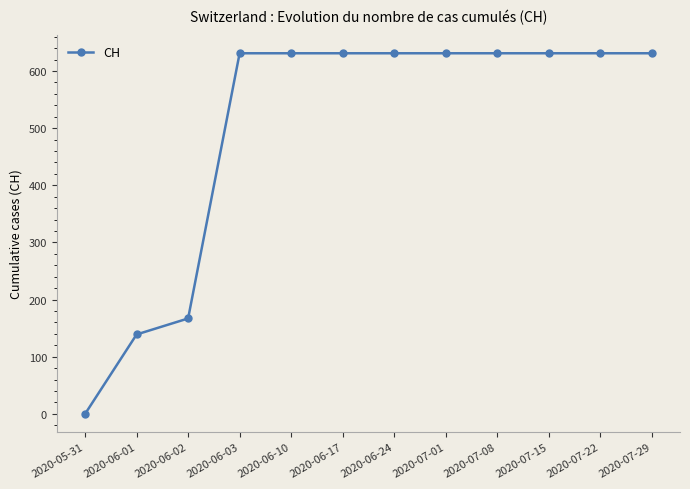

Reading right to left, what are all the values shown in this chart?

631	631	631	631	631	631	631	631	631	167	139	0